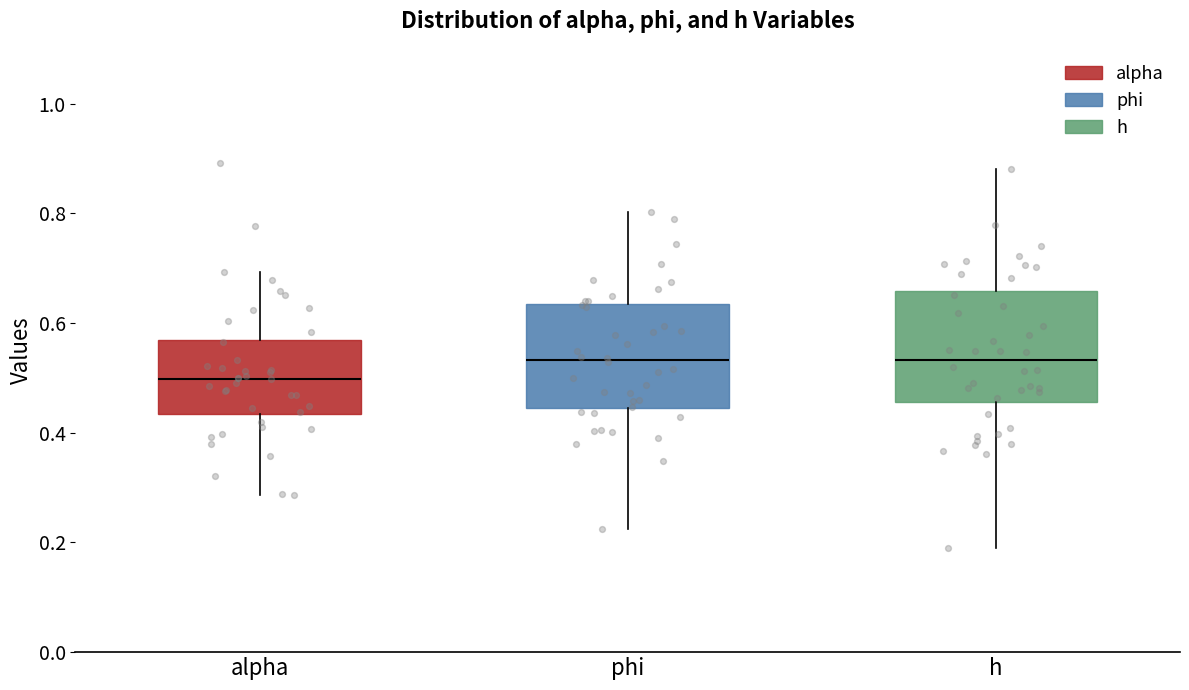

Reading left to right, read every box against the y-axis: the position of its median line, the range the box covers, and the ends of its whiskers. The values are not printed on the chart, so give them approximately, as read against the axis.

alpha: median 0.50, box 0.44 to 0.56, whiskers 0.28 to 0.70
phi: median 0.54, box 0.44 to 0.64, whiskers 0.22 to 0.80
h: median 0.54, box 0.46 to 0.66, whiskers 0.18 to 0.88